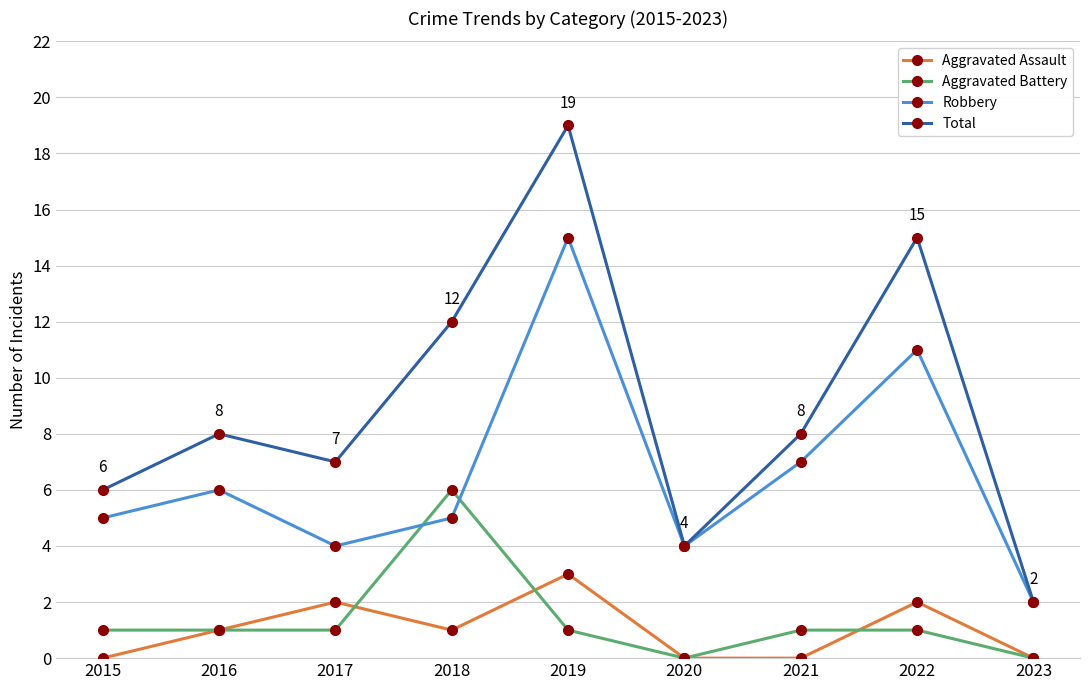

True or false: Aggravated Assault has more than 1 points higher than both neighbors.

True